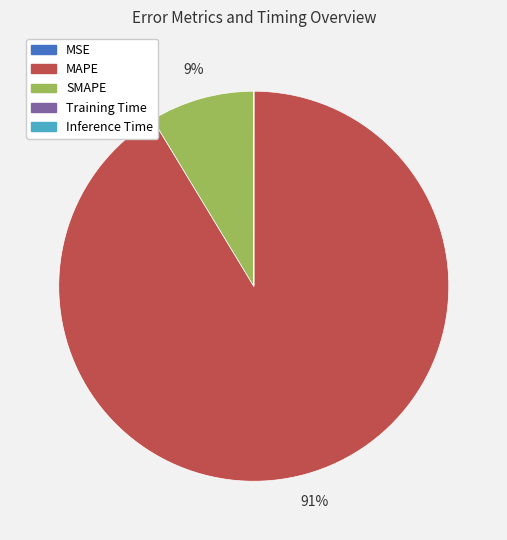

To the nearest percent, what is the difference between the largest and smallest slice percentages?

91%